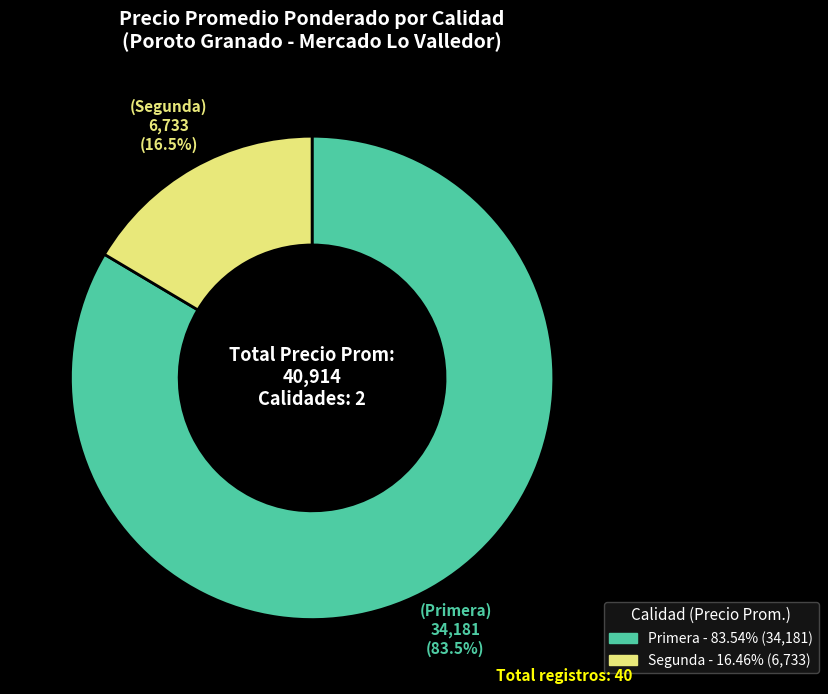

Count the number of slices in the pie.

2